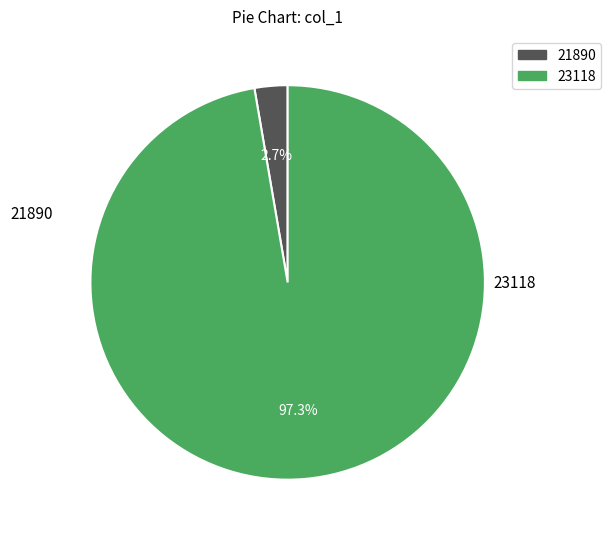

Which slice is the smallest?

21890